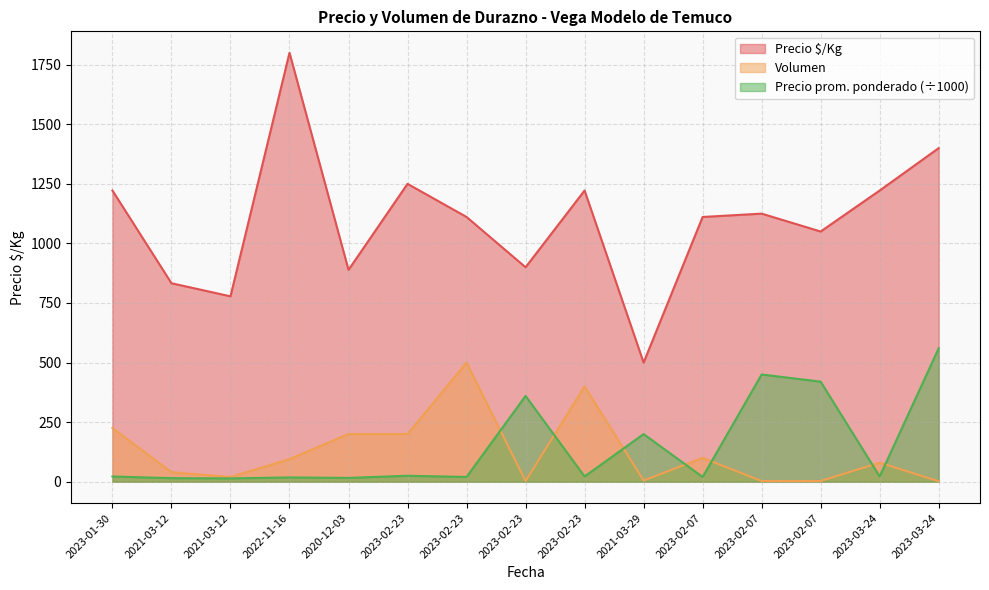

Which has a higher value, 2023-02-07 or 2023-03-24?

2023-03-24